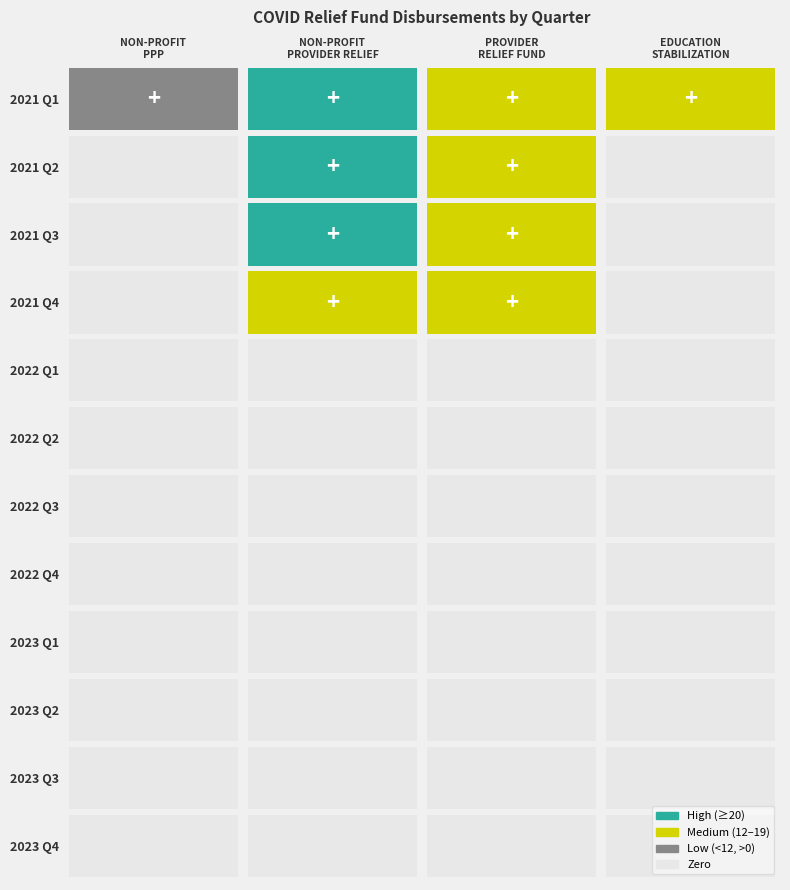

Which series changed the most between provider_relief_fund and education_stabilization_fund?

2021 Q2